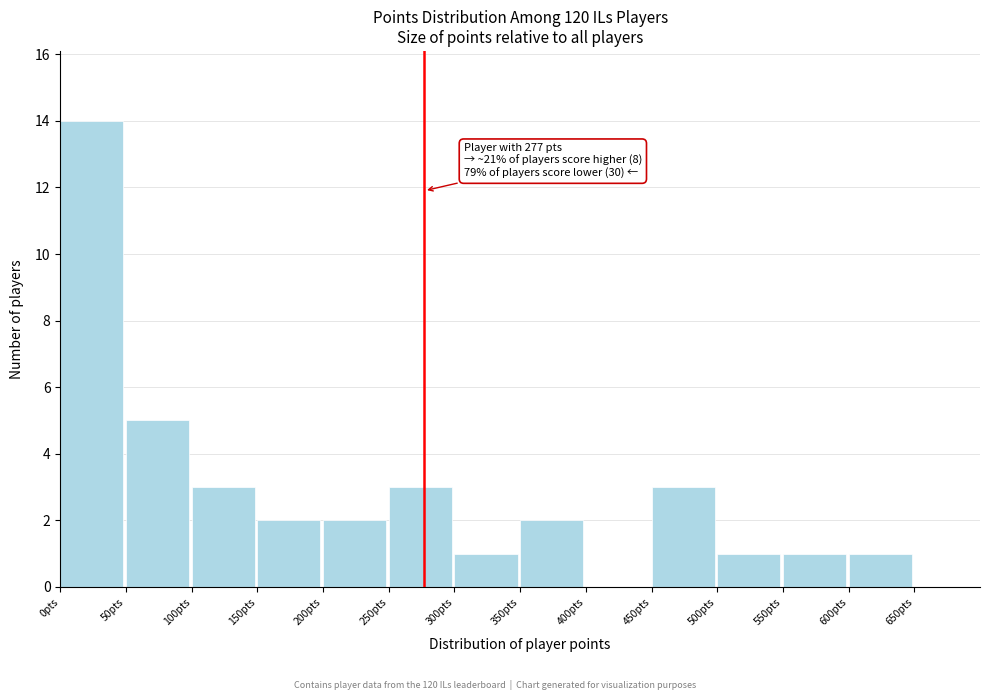

Over which range of the x-axis is the bar tallest?

0 to 50